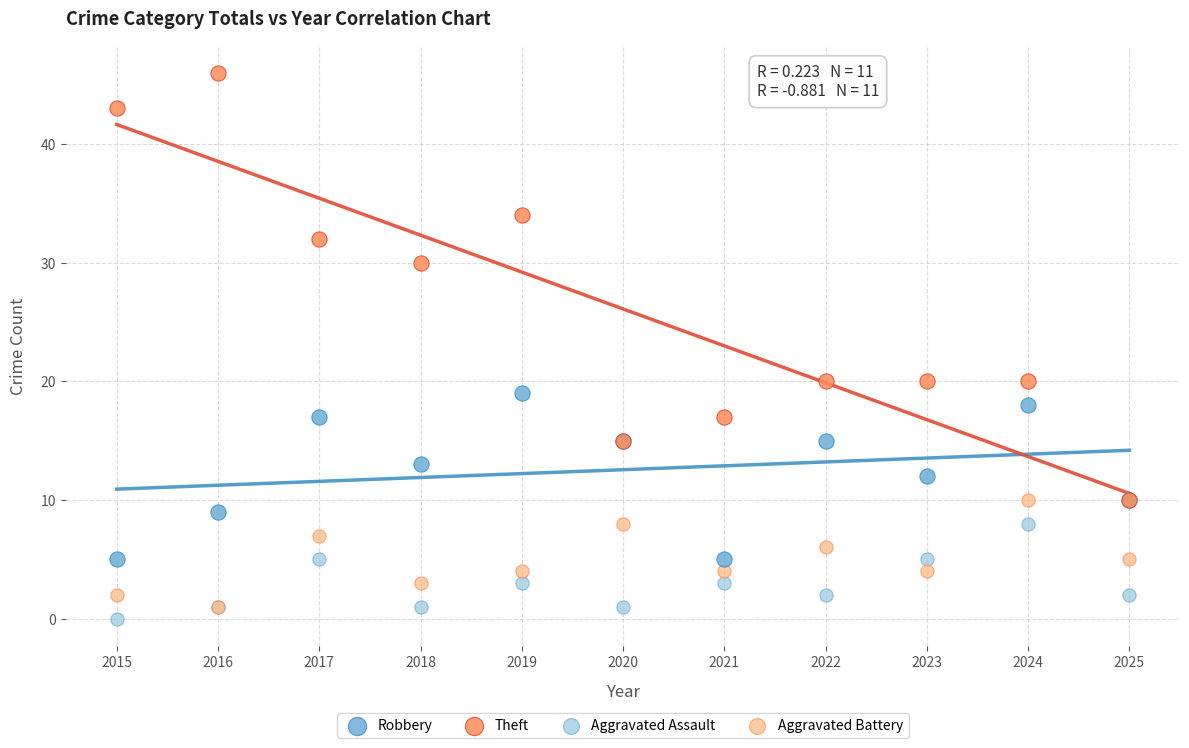

In the Theft series, what Y value is closest to 28?

30